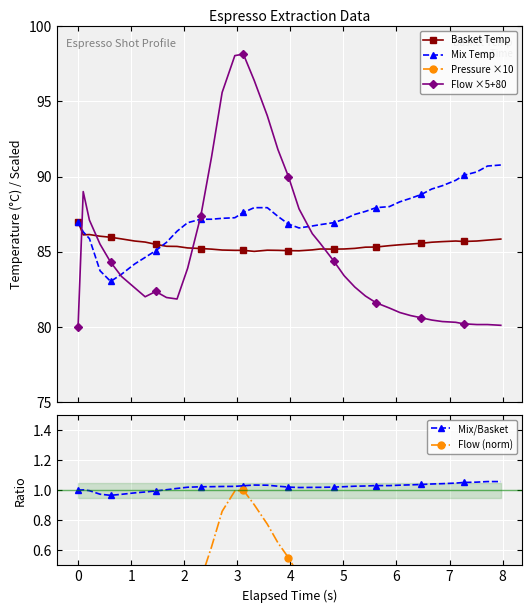

True or false: Flow ×5+80 and Flow (norm) cross at least once.

False